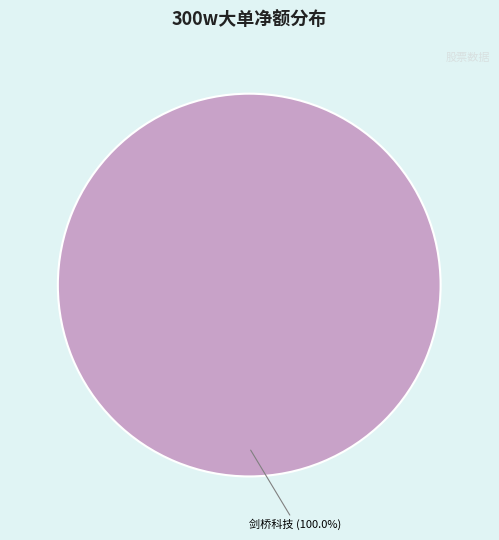

Is there a majority slice in this chart?

Yes